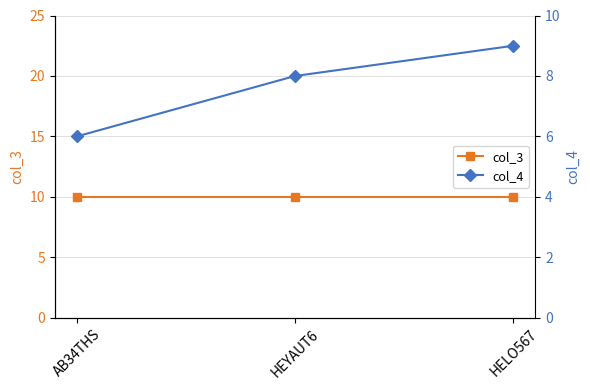

What position from the right is AB34THS?

3